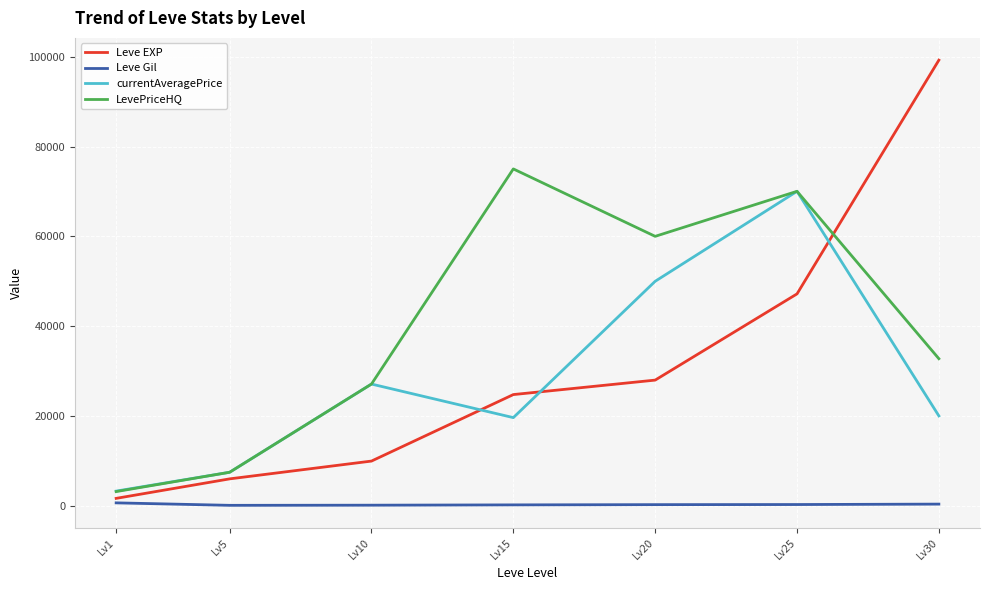

What is the difference between the maximum and minimum values in the Leve EXP series?

97530